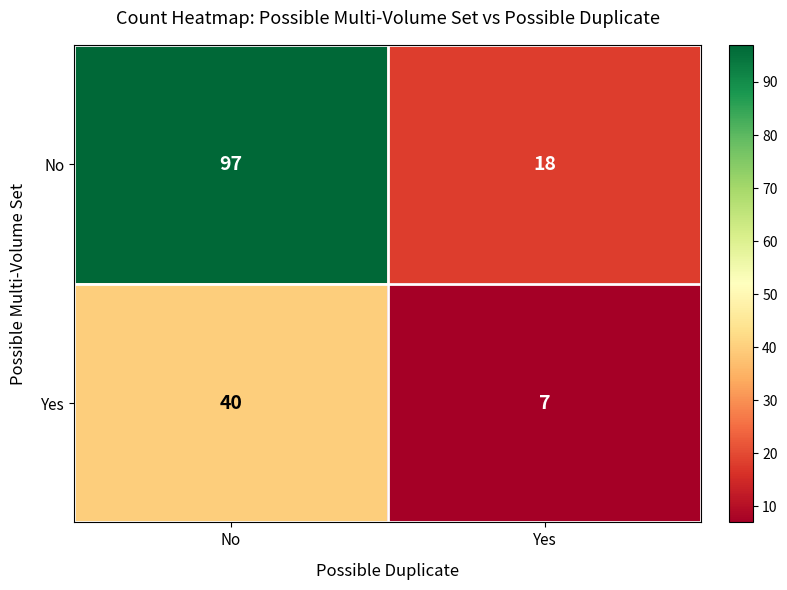

Which series has the widest spread of values?

No